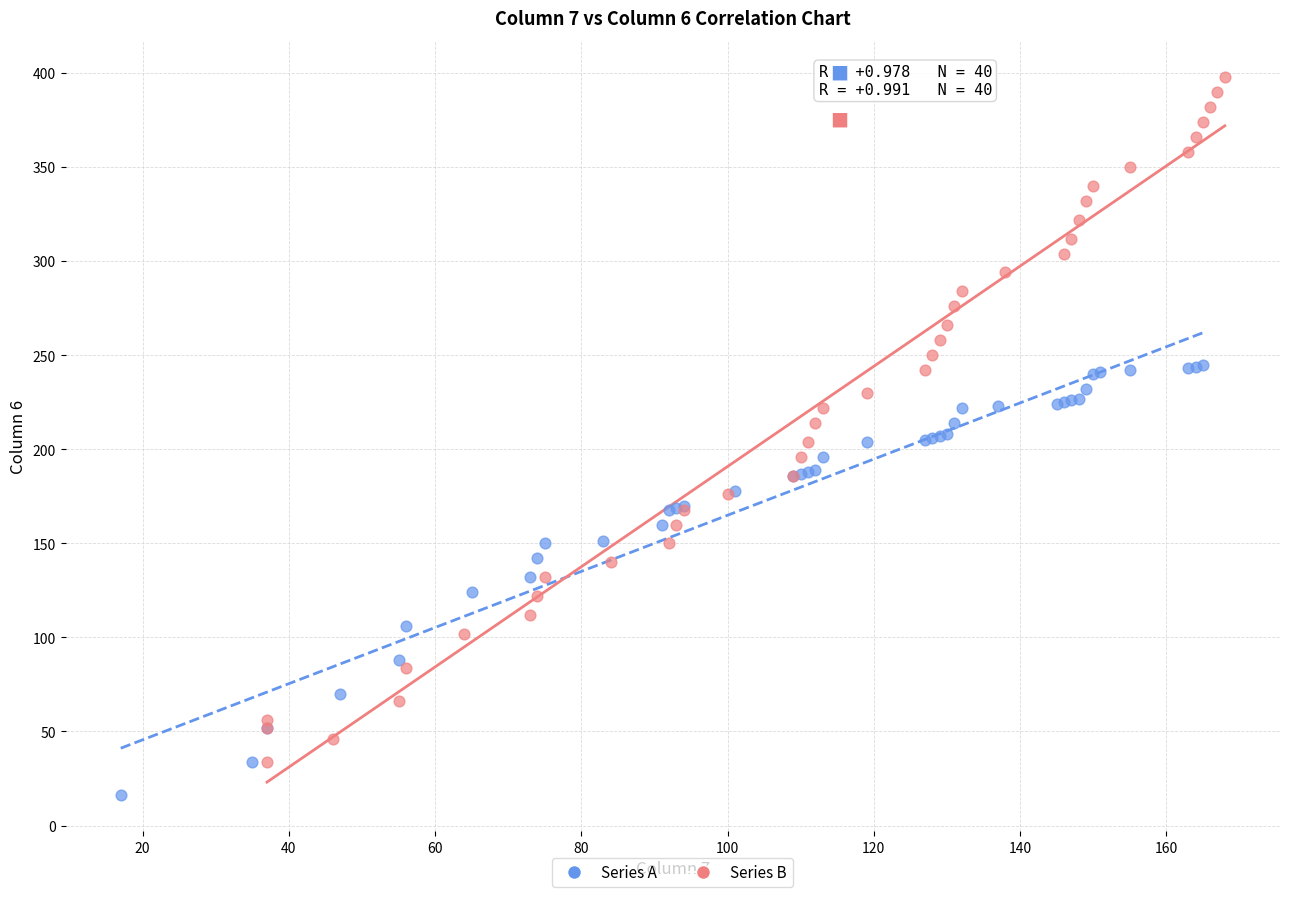

Which series reaches the maximum Y coordinate?

Series B